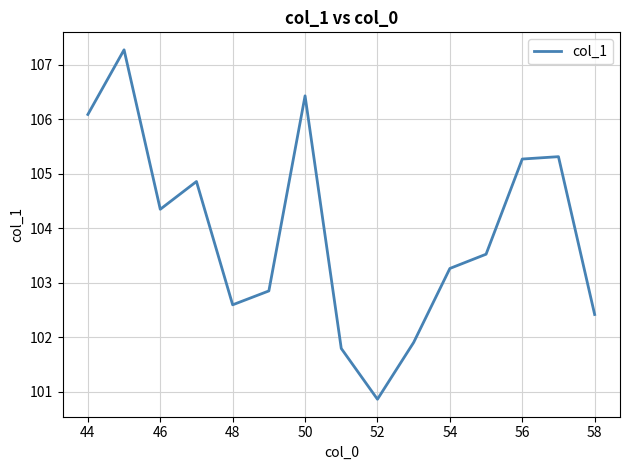

What is the difference between the maximum and minimum values?

6.4